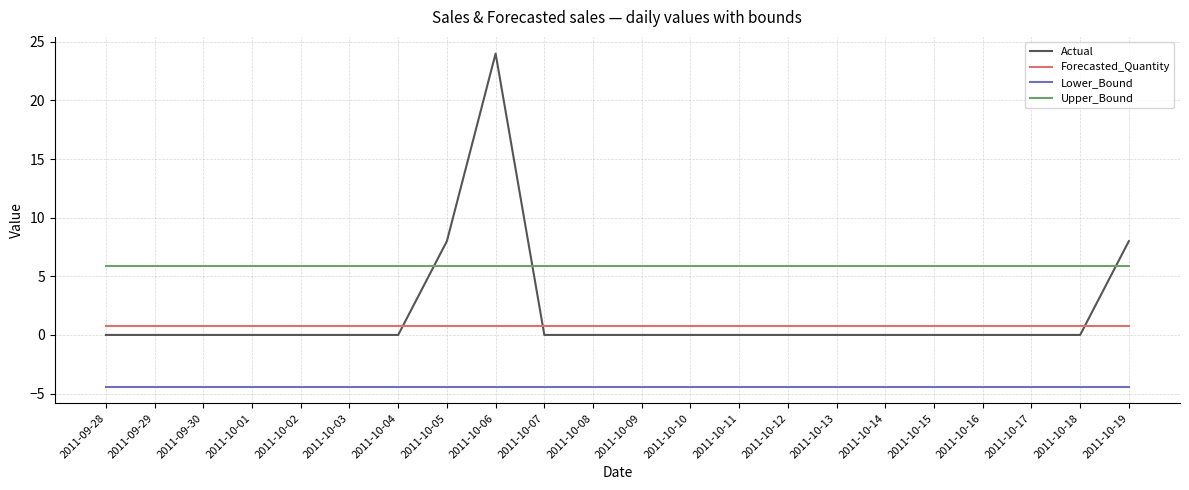

Is this an area chart (filled region under the line)?

No